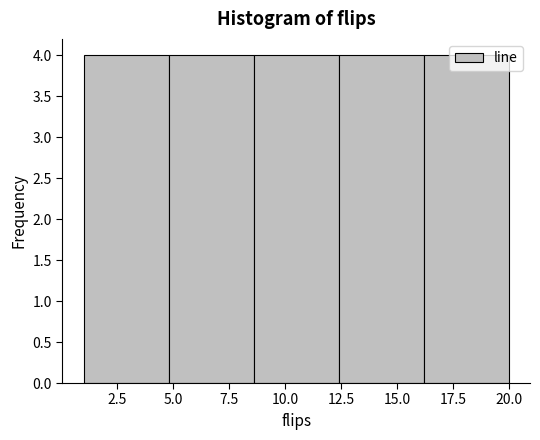

How tall is the bar that spans 8.6 to 12.4 on the x-axis? Neither the bar edges nor the heights are printed on the chart, so give them approximately, as read against the axes.

4